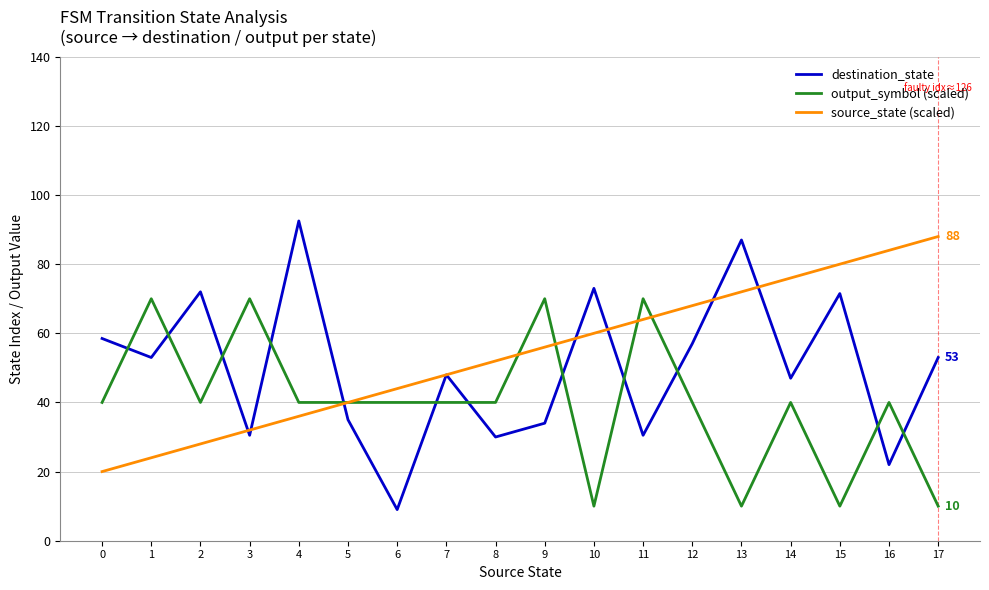

Does the chart have visible grid lines?

Yes